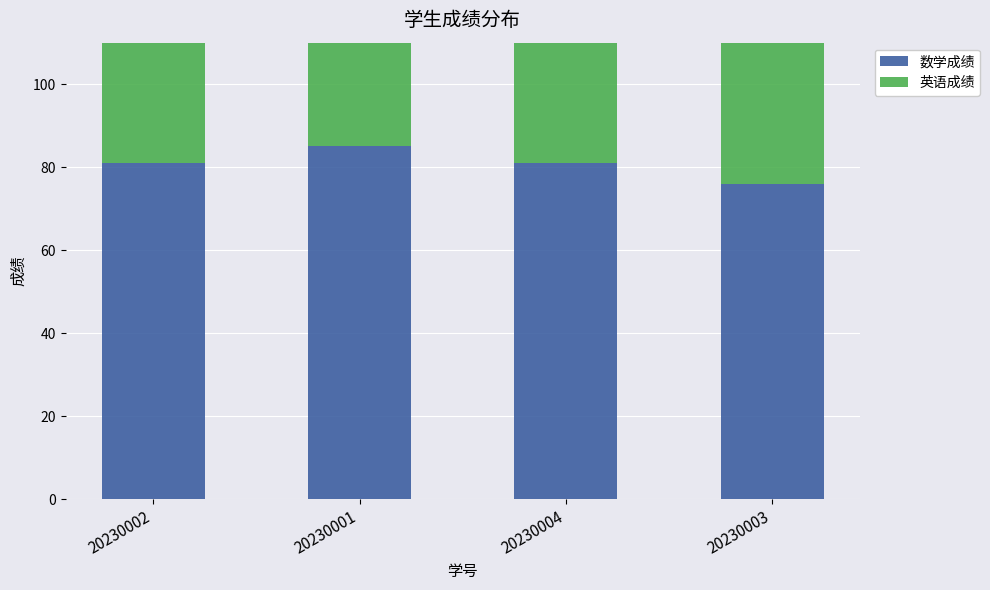

Which has a higher value, 20230004 or 20230001?

20230001